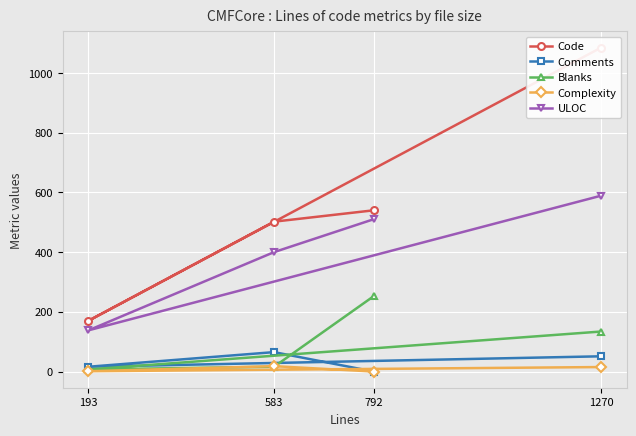

What is the minimum value for Blanks?

7